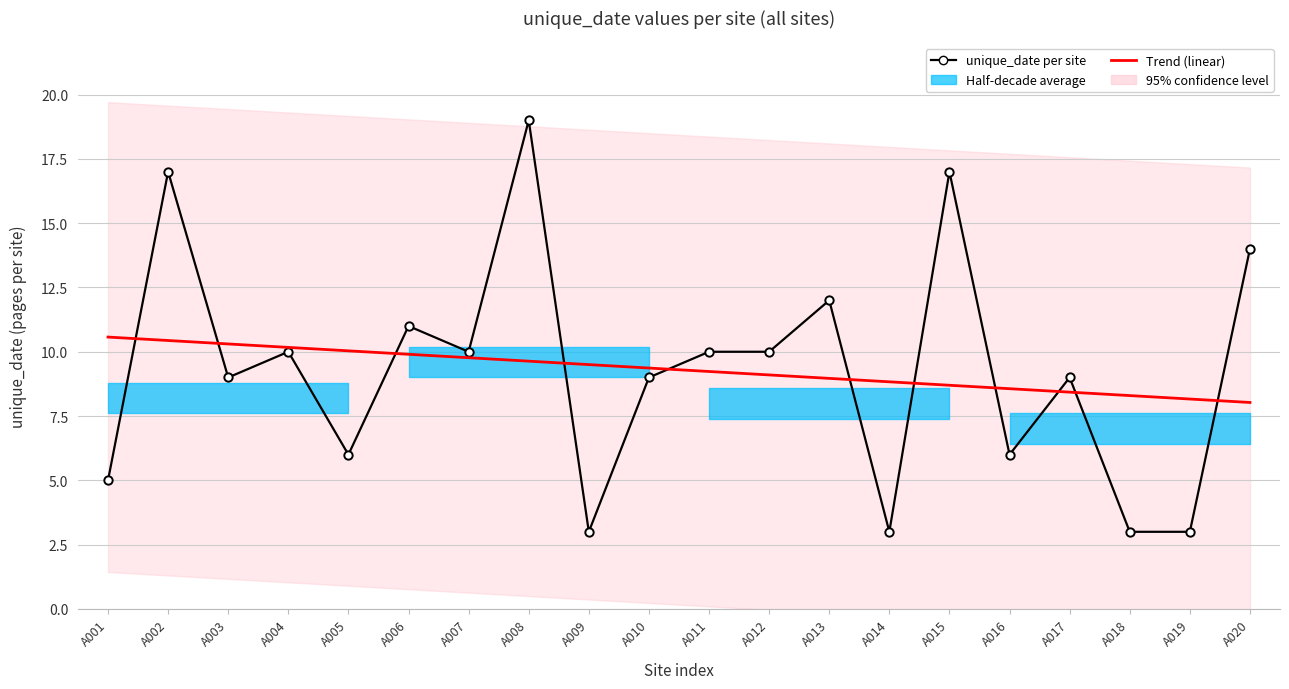

Reading left to right, what are all the values shown in this chart?

unique_date per site: A001=5.0	A002=17.0	A003=9.0	A004=10.0	A005=6.0	A006=11.0	A007=10.0	A008=19.0	A009=3.0	A010=9.0	A011=10.0	A012=10.0	A013=12.0	A014=3.0	A015=17.0	A016=6.0	A017=9.0	A018=3.0	A019=3.0	A020=14.0
Trend (linear): A001=10.6	A002=10.4	A003=10.3	A004=10.2	A005=10.0	A006=9.9	A007=9.8	A008=9.6	A009=9.5	A010=9.4	A011=9.2	A012=9.1	A013=9.0	A014=8.8	A015=8.7	A016=8.6	A017=8.4	A018=8.3	A019=8.2	A020=8.0